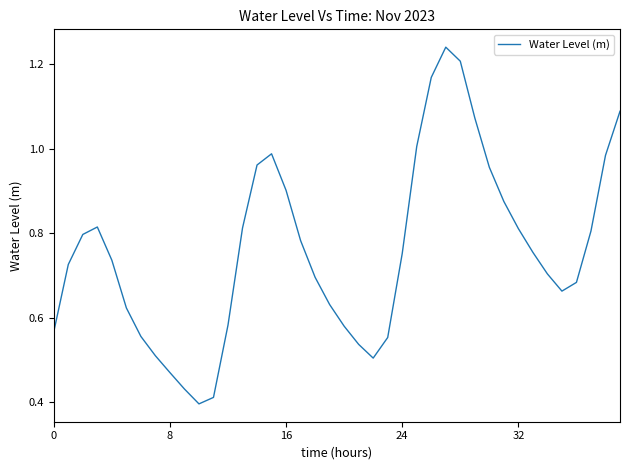

The value at 24 is 0.5. True or false?

False